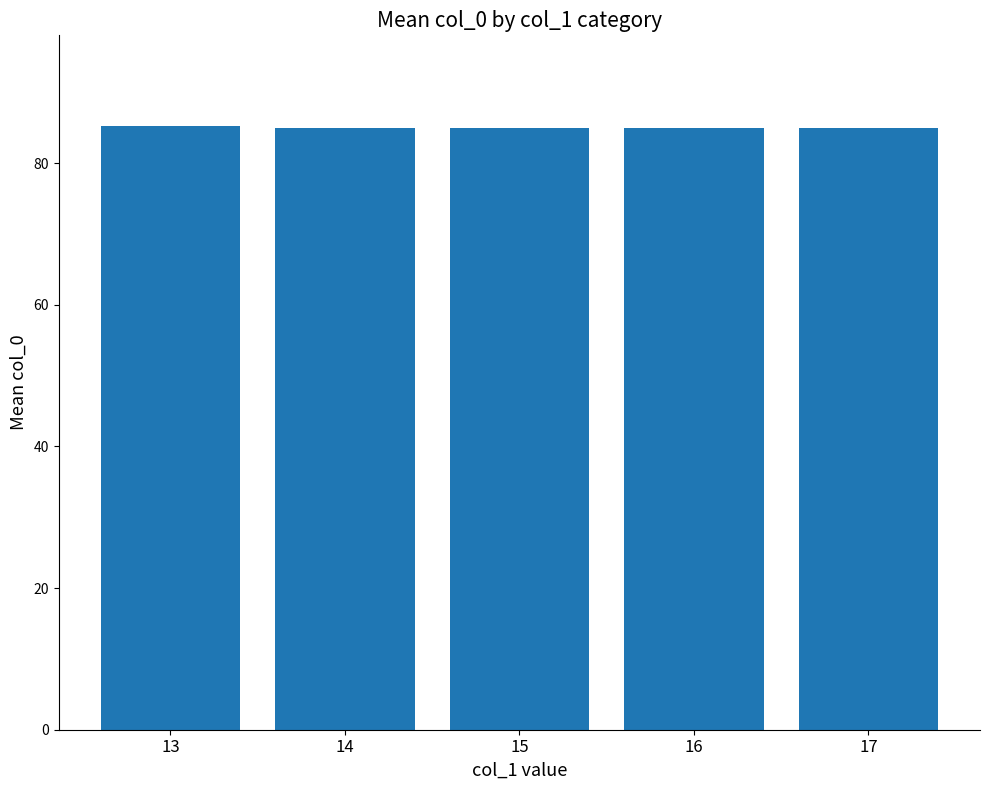

What is the sum of the values at 17 and 16?

170.0